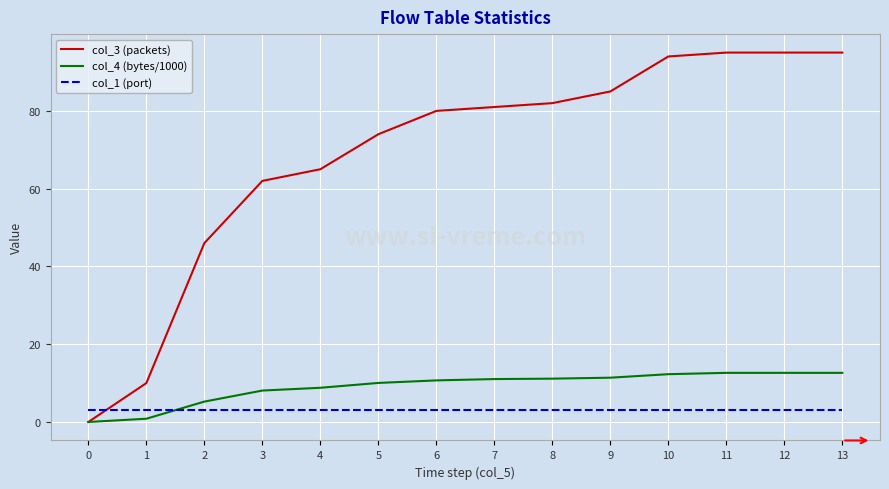

At 5, list the series in order from smallest to largest.

col_1 (port), col_4 (bytes/1000), col_3 (packets)